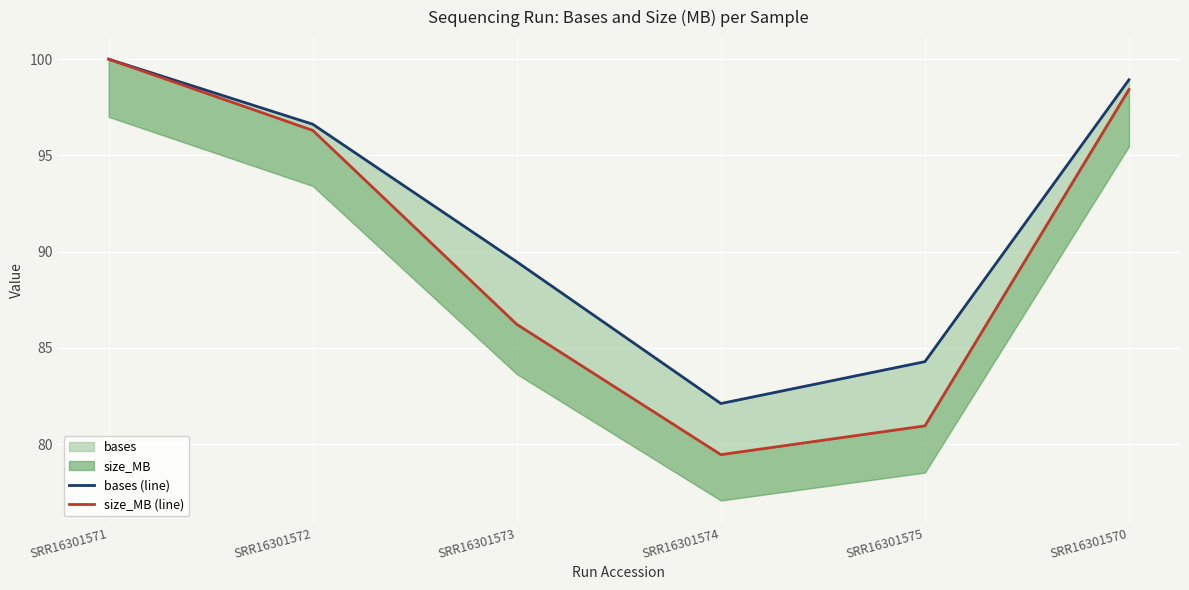

At which label does bases (line) first exceed 96?

SRR16301571